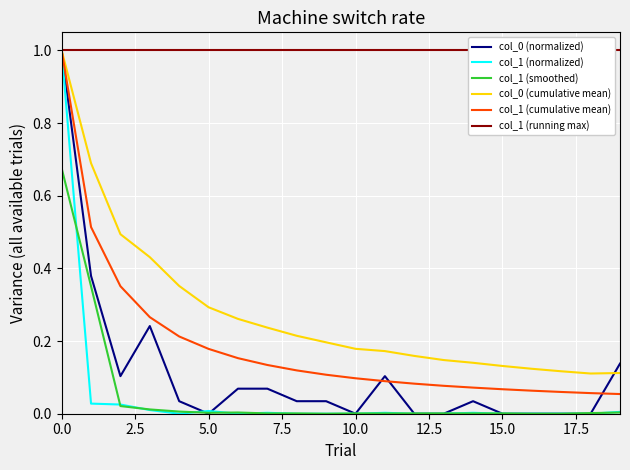

What is the value of the col_1 (cumulative mean) point at the 9th from the left?

0.1